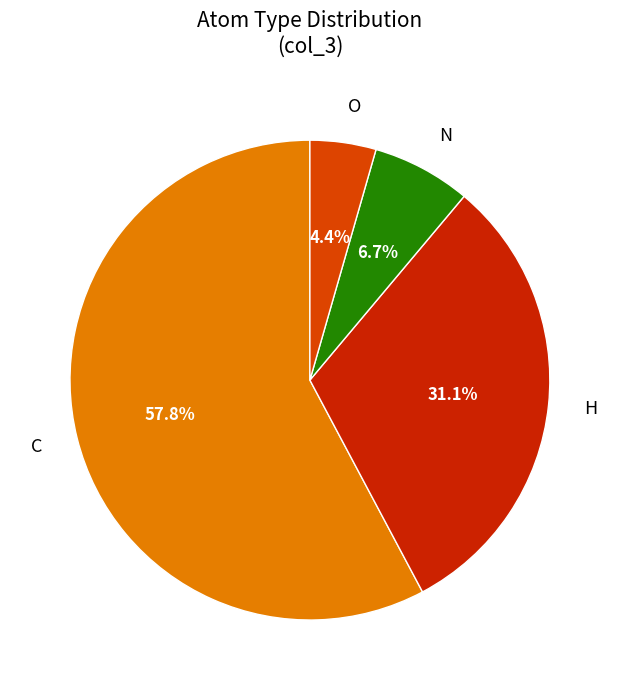

To the nearest percent, what is the average slice percentage?

25%